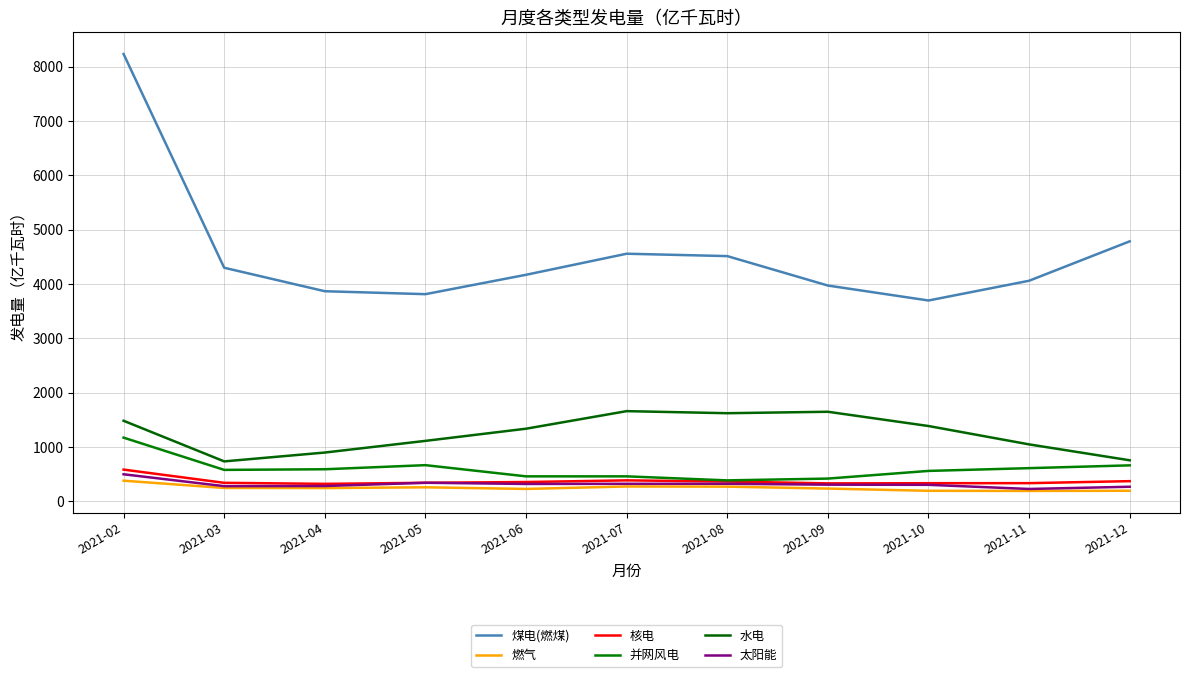

True or false: 并网风电 and 水电 intersect in this chart.

False